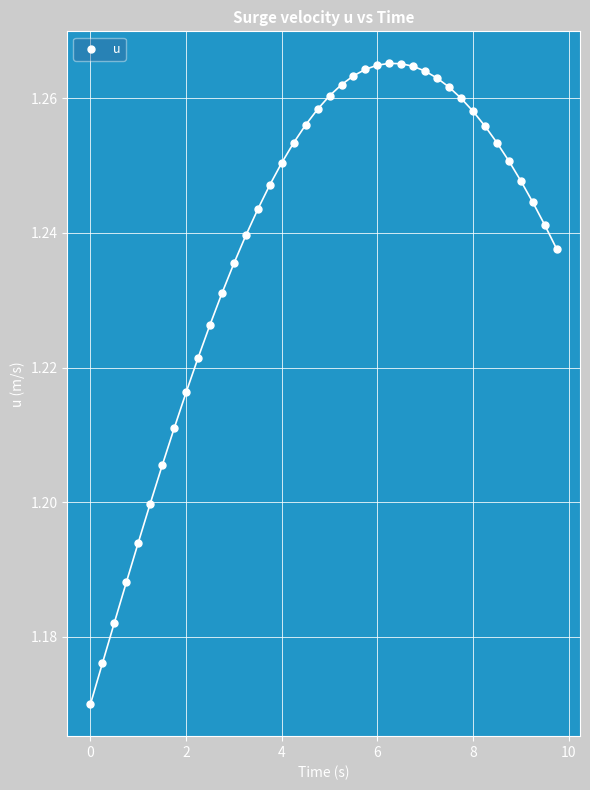

What is the range of X values (max minus min)?

9.8